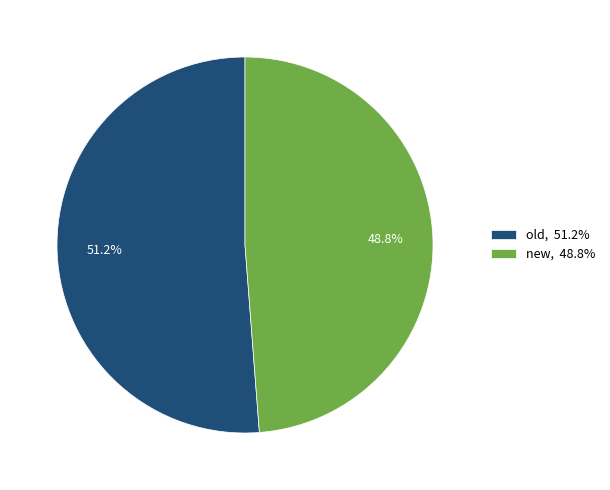

To the nearest percent, what is the difference between the old and new slice percentages?

2%